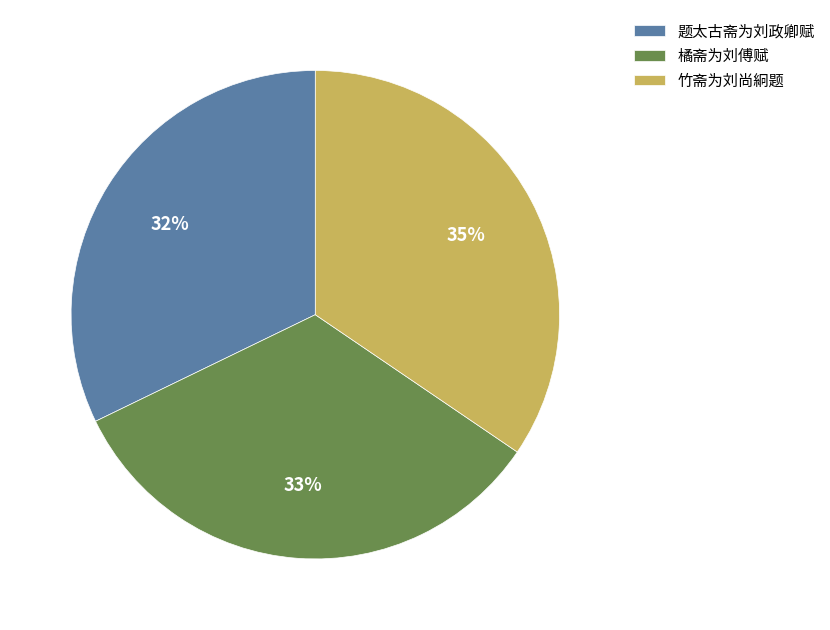

To the nearest percent, what portion does 题太古斋为刘政卿赋 represent?

32%